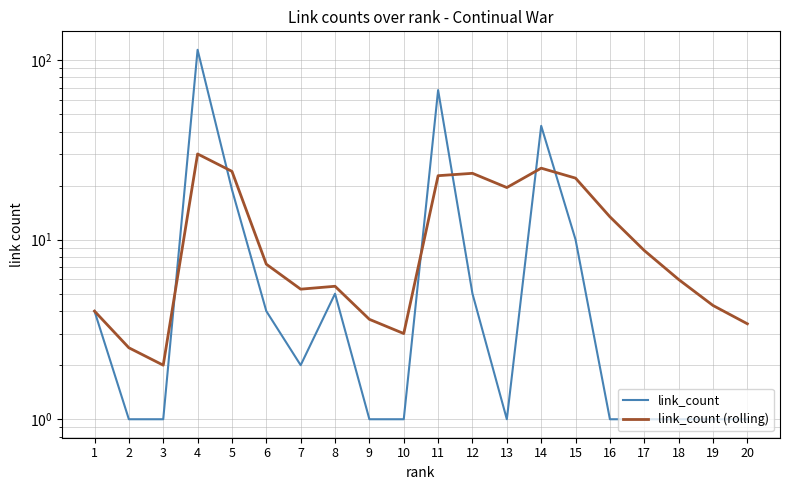

Which category has the highest value across all series?

4